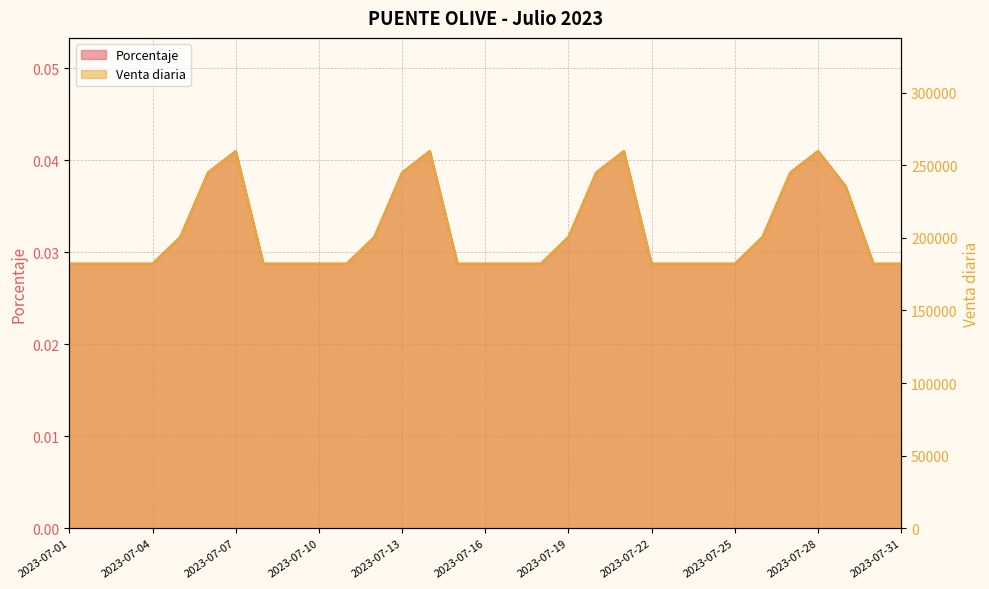

At which category does the chart reach its peak across all series?

2023-07-07